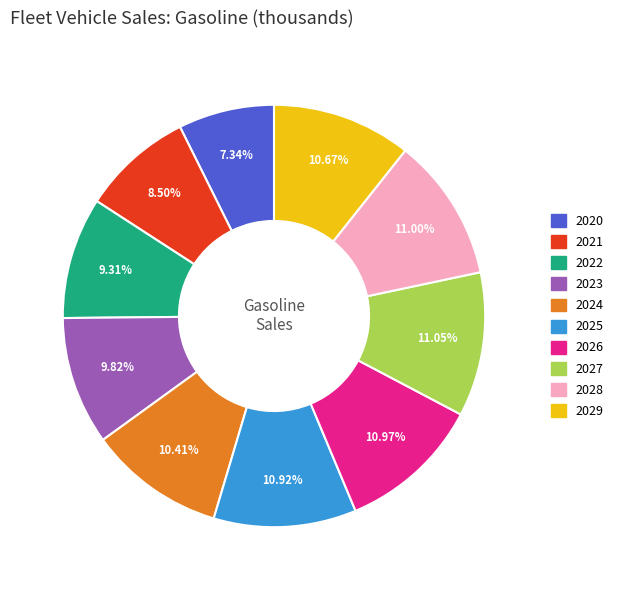

Is there a majority slice in this chart?

No